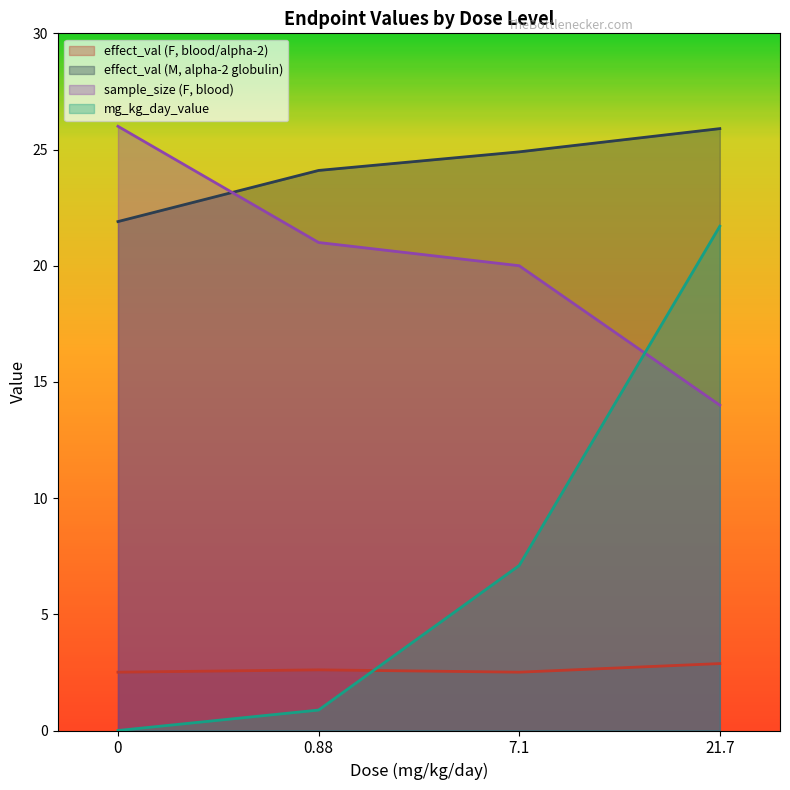

Rank the series by their maximum value, from highest to lowest.

sample_size (F, blood), effect_val (M, alpha-2 globulin), mg_kg_day_value, effect_val (F, blood/alpha-2)